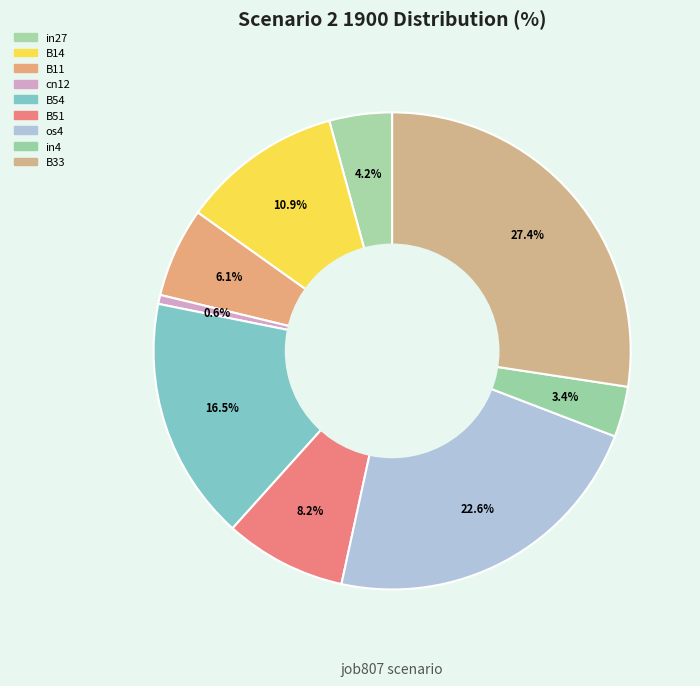

Does any single category account for the majority?

No